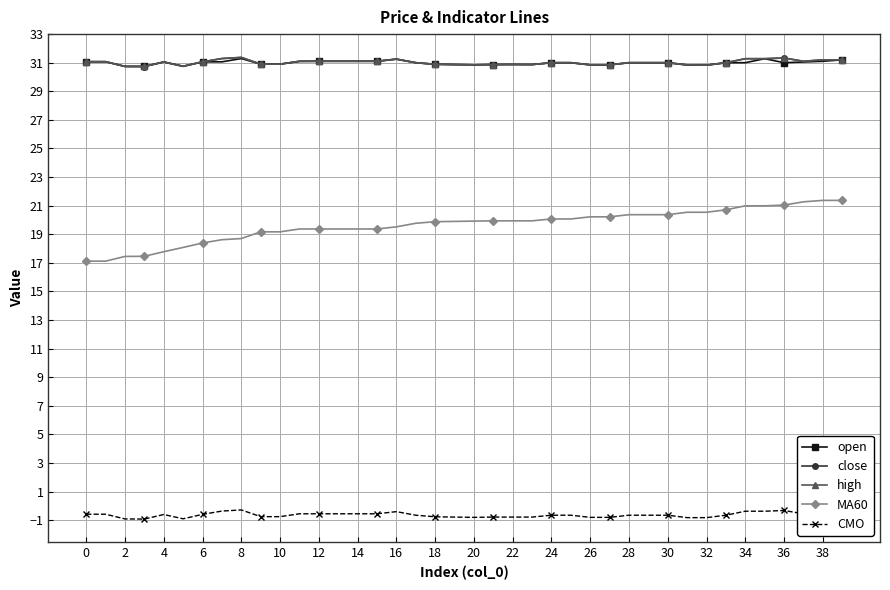

True or false: MA60 and CMO intersect in this chart.

False